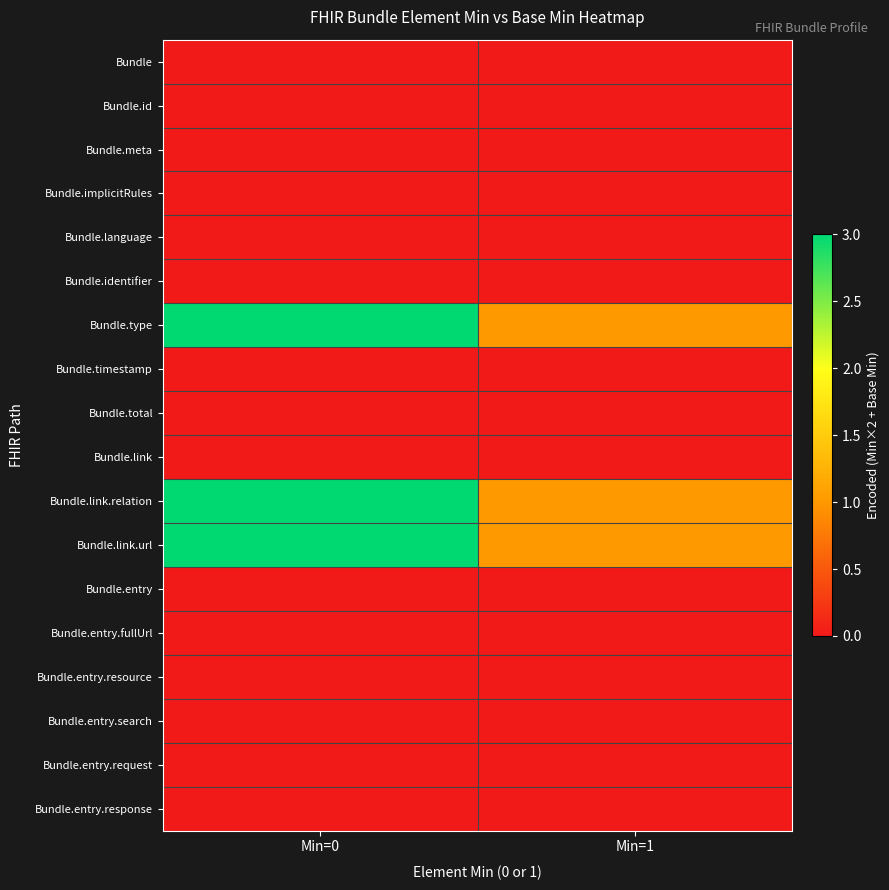

Reading left to right, list all the values displayed in this chart.

Bundle: Min=0=0	Min=1=0
Bundle.id: Min=0=0	Min=1=0
Bundle.meta: Min=0=0	Min=1=0
Bundle.implicitRules: Min=0=0	Min=1=0
Bundle.language: Min=0=0	Min=1=0
Bundle.identifier: Min=0=0	Min=1=0
Bundle.type: Min=0=3	Min=1=1
Bundle.timestamp: Min=0=0	Min=1=0
Bundle.total: Min=0=0	Min=1=0
Bundle.link: Min=0=0	Min=1=0
Bundle.link.relation: Min=0=3	Min=1=1
Bundle.link.url: Min=0=3	Min=1=1
Bundle.entry: Min=0=0	Min=1=0
Bundle.entry.fullUrl: Min=0=0	Min=1=0
Bundle.entry.resource: Min=0=0	Min=1=0
Bundle.entry.search: Min=0=0	Min=1=0
Bundle.entry.request: Min=0=0	Min=1=0
Bundle.entry.response: Min=0=0	Min=1=0